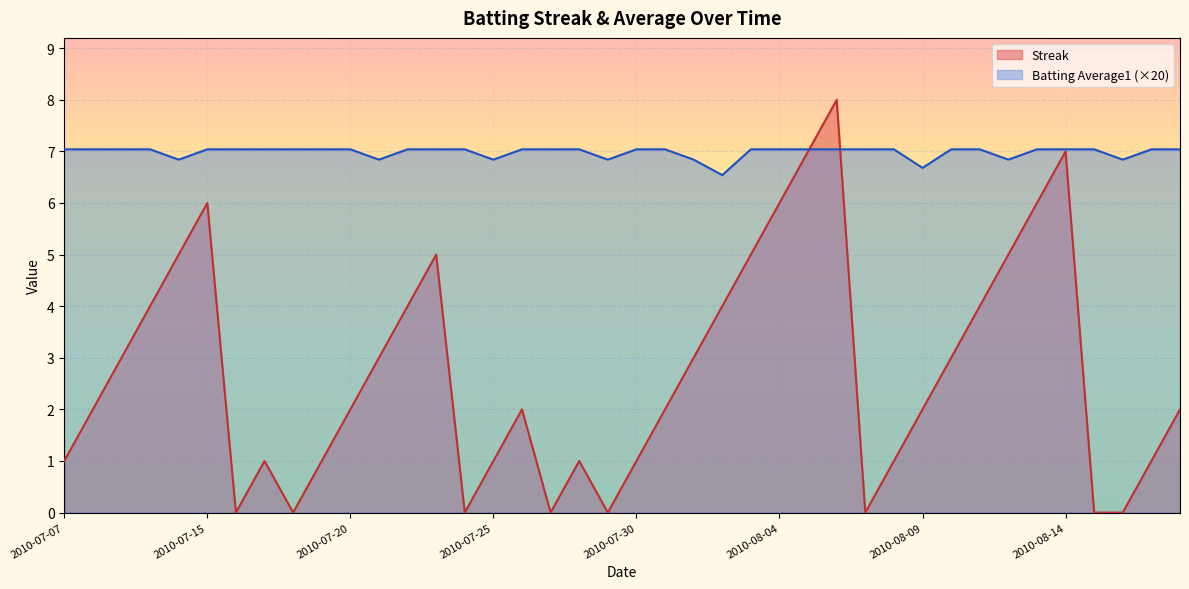

Rank the categories by Batting Average1 value from highest to lowest.

2010-07-07, 2010-07-08, 2010-07-09, 2010-07-10, 2010-07-15, 2010-07-16, 2010-07-17, 2010-07-18, 2010-07-19, 2010-07-20, 2010-07-22, 2010-07-23, 2010-07-24, 2010-07-26, 2010-07-27, 2010-07-28, 2010-07-30, 2010-07-31, 2010-08-03, 2010-08-04, 2010-08-05, 2010-08-06, 2010-08-07, 2010-08-08, 2010-08-10, 2010-08-11, 2010-08-13, 2010-08-14, 2010-08-15, 2010-08-17, 2010-08-18, 2010-07-11, 2010-07-21, 2010-07-25, 2010-07-29, 2010-08-01, 2010-08-12, 2010-08-16, 2010-08-09, 2010-08-02